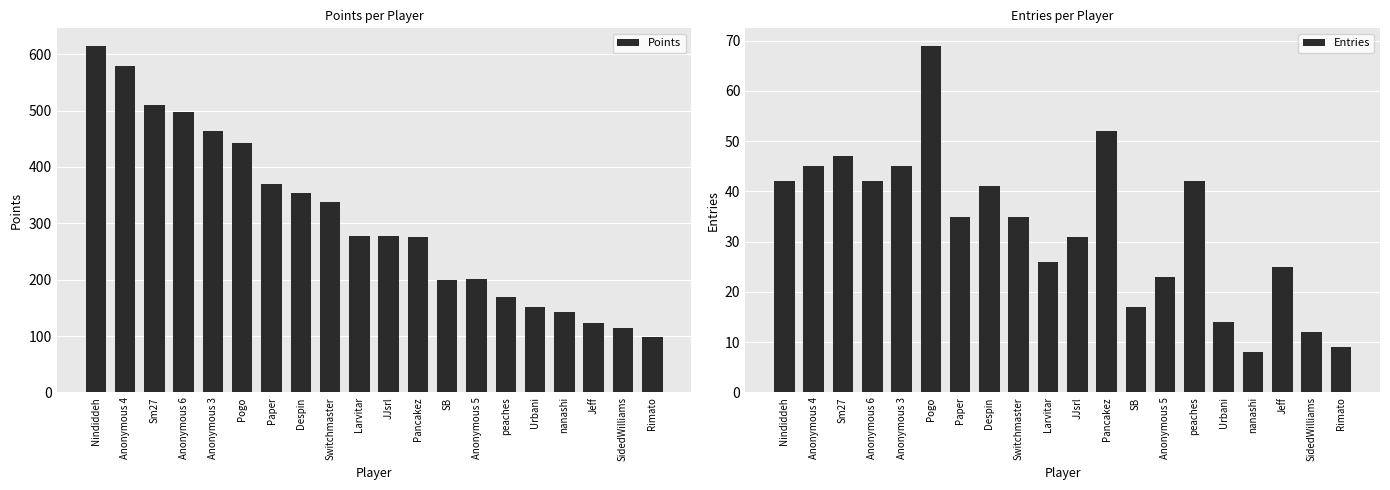

Between Paper and SB, which series saw the biggest shift?

Points